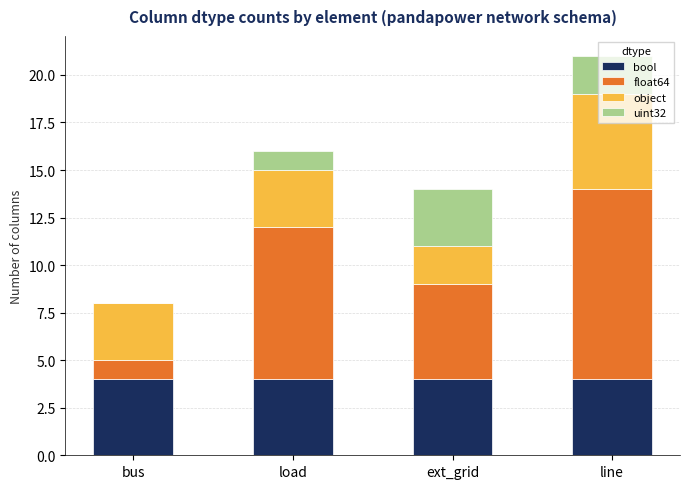

Count the number of data series in this chart.

4